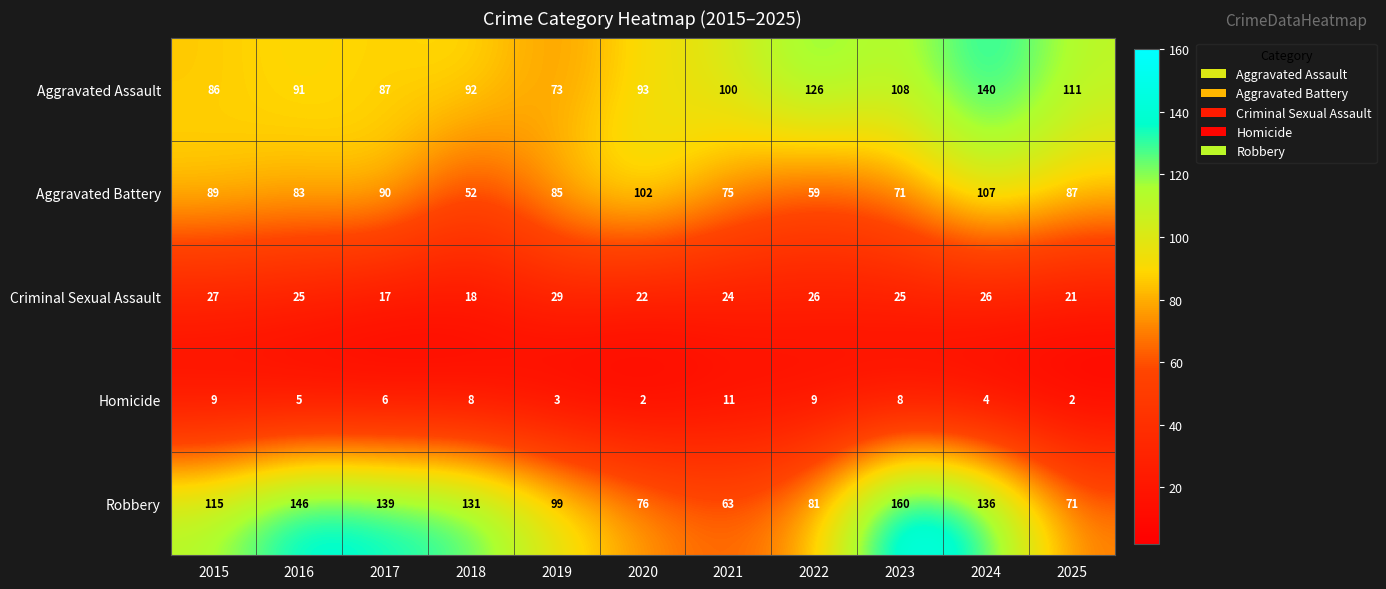

Where is Criminal Sexual Assault nearest to the value 23?

2020